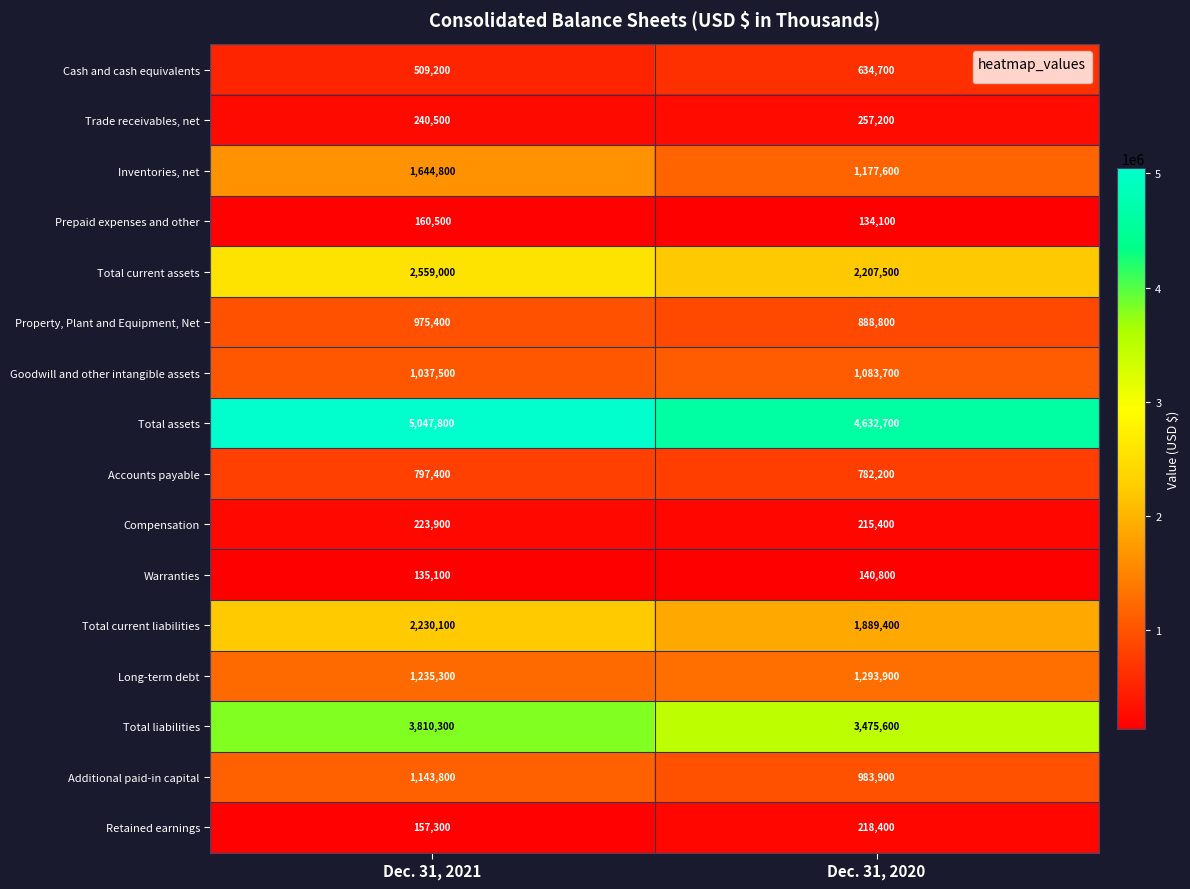

Rank the series by their maximum value, from highest to lowest.

Total assets, Total liabilities, Total current assets, Total current liabilities, Inventories, net, Long-term debt, Additional paid-in capital, Goodwill and other intangible assets, Property, Plant and Equipment, Net, Accounts payable, Cash and cash equivalents, Trade receivables, net, Compensation, Retained earnings, Prepaid expenses and other, Warranties